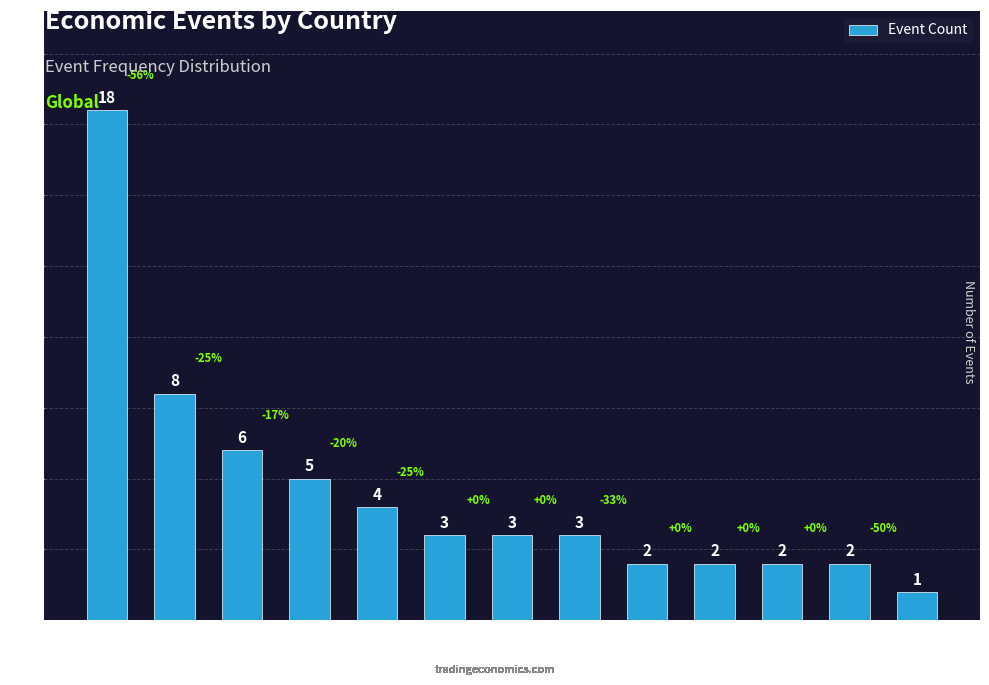

Does the chart contain stacked bars?

No